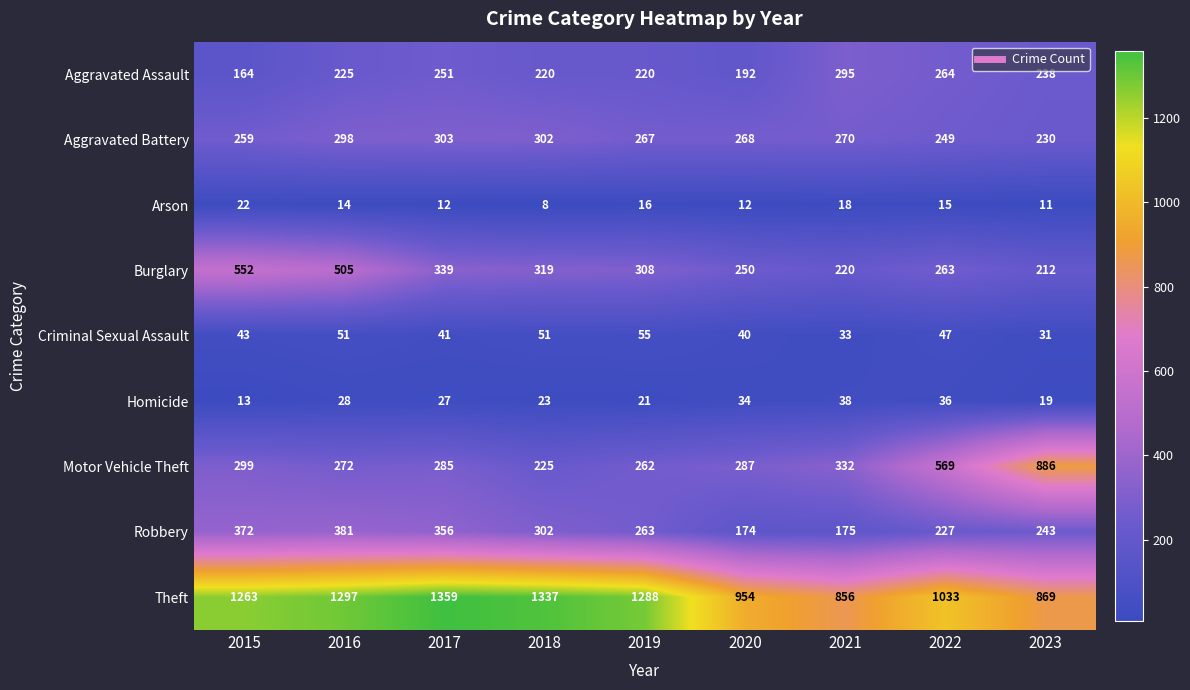

Read the Homicide value at 2021.

38